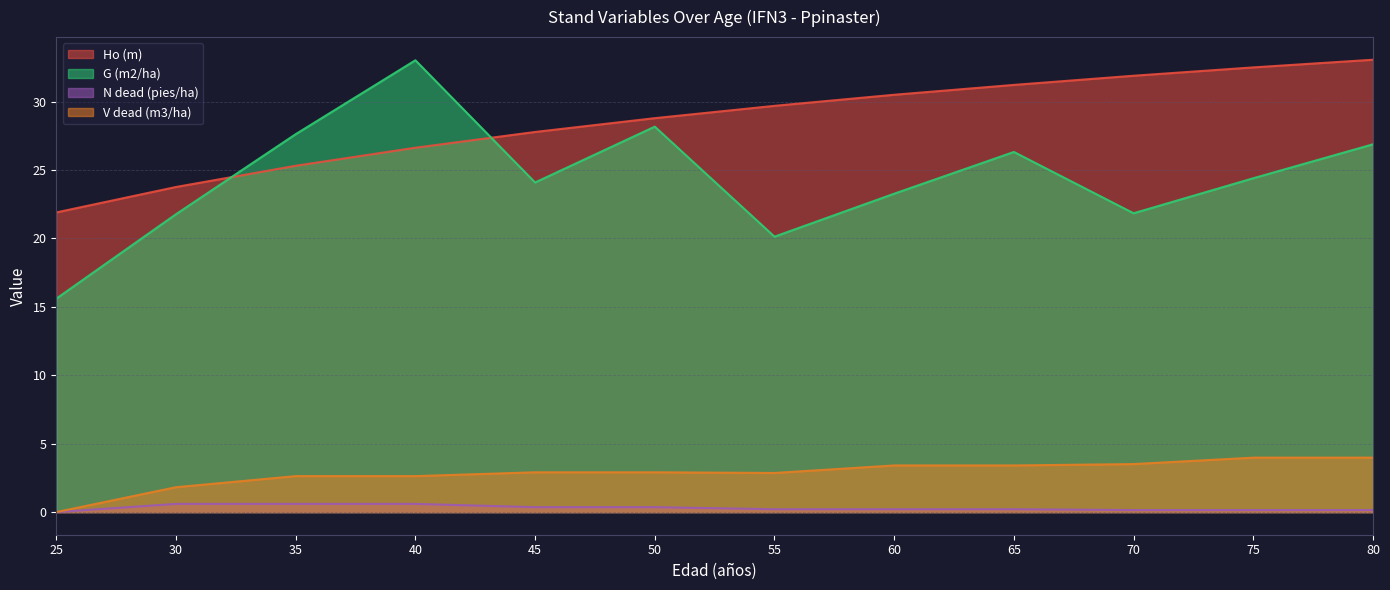

At how many categories does at least one series exceed 2?

12